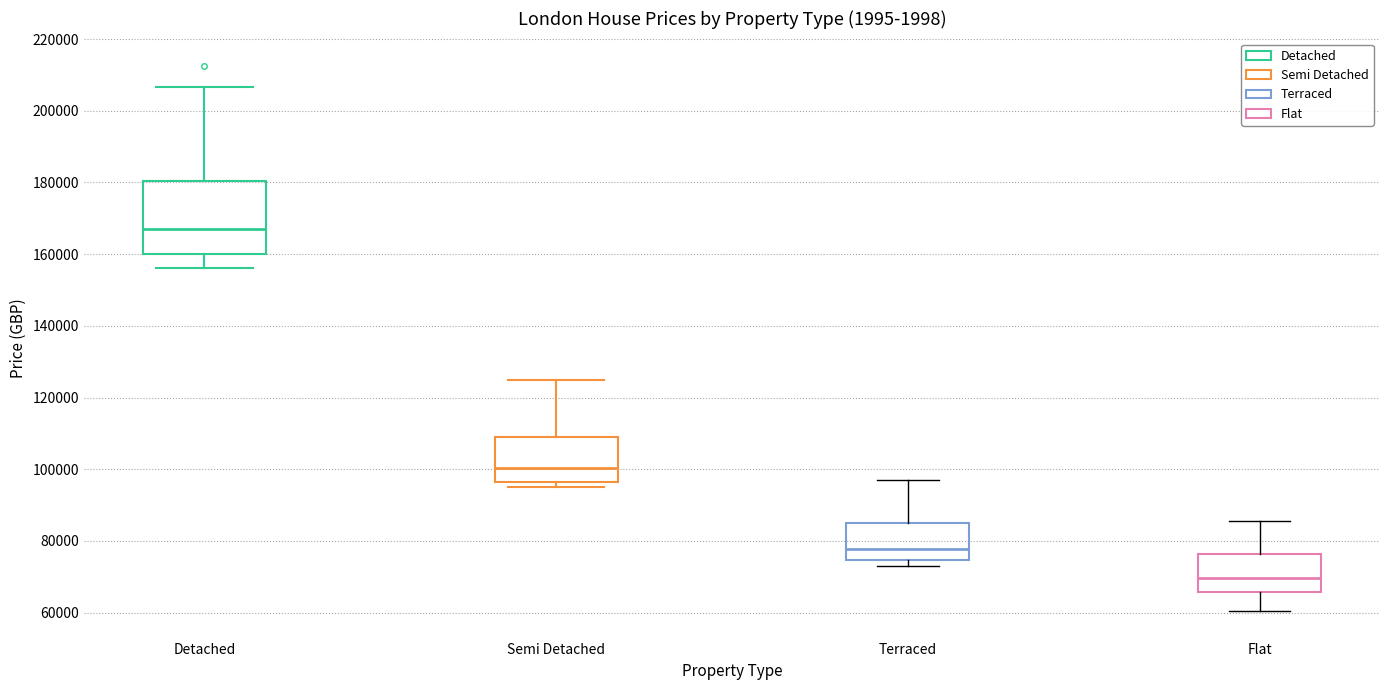

Comparing the boxes themselves (not the whiskers), which one is the tallest?

Detached